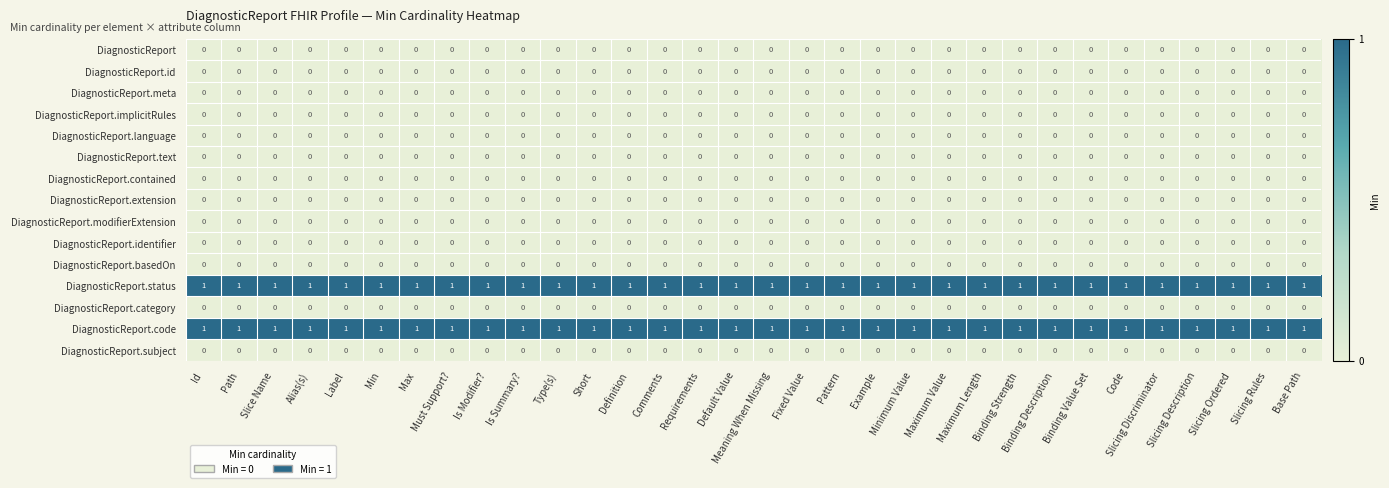

At how many categories does at least one series exceed 0?

32